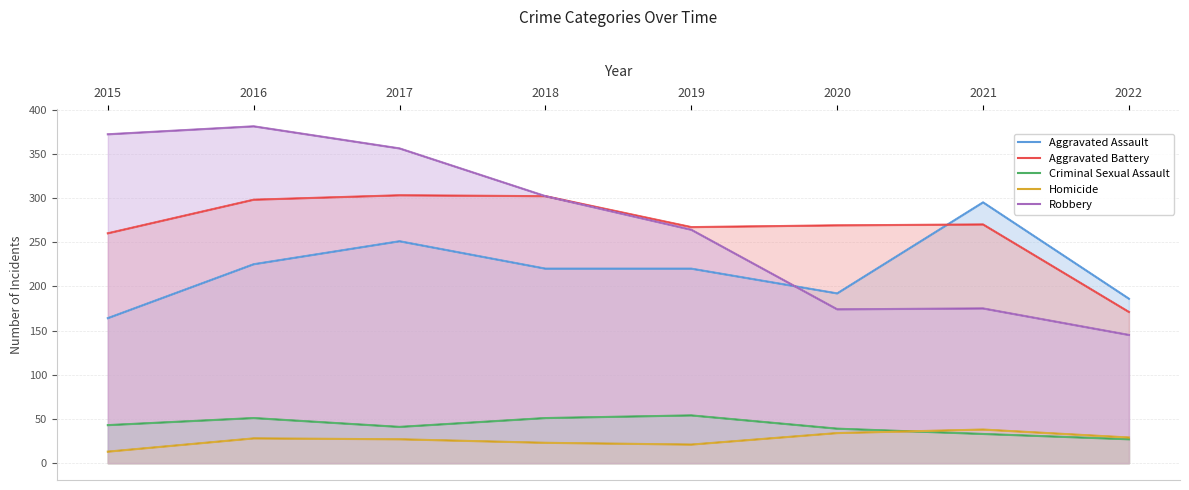

Reading right to left, list all the values displayed in this chart.

Aggravated Assault: 2022=186	2021=295	2020=192	2019=220	2018=220	2017=251	2016=225	2015=164
Aggravated Battery: 2022=171	2021=270	2020=269	2019=267	2018=302	2017=303	2016=298	2015=260
Criminal Sexual Assault: 2022=27	2021=33	2020=39	2019=54	2018=51	2017=41	2016=51	2015=43
Homicide: 2022=29	2021=38	2020=34	2019=21	2018=23	2017=27	2016=28	2015=13
Robbery: 2022=145	2021=175	2020=174	2019=264	2018=302	2017=356	2016=381	2015=372